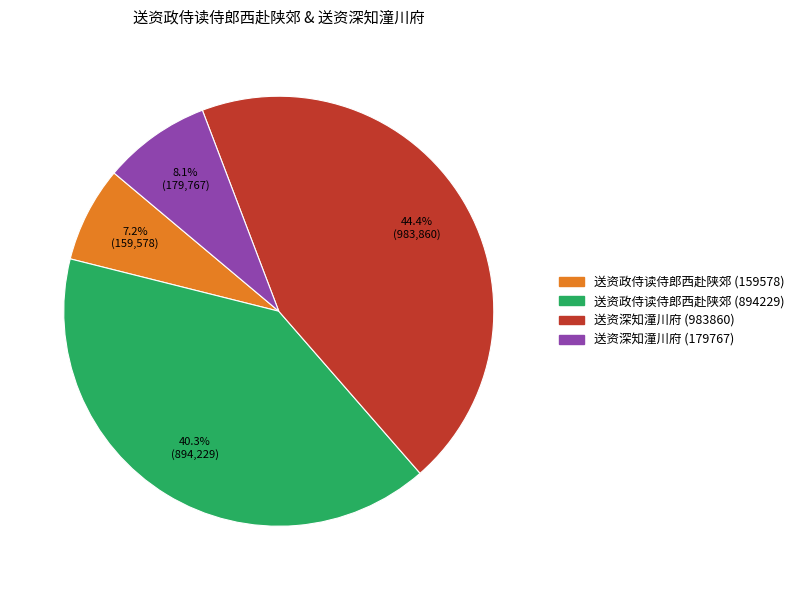

To the nearest percent, what percentage of the pie is 送资政侍读侍郎西赴陕郊 (894229)?

40%